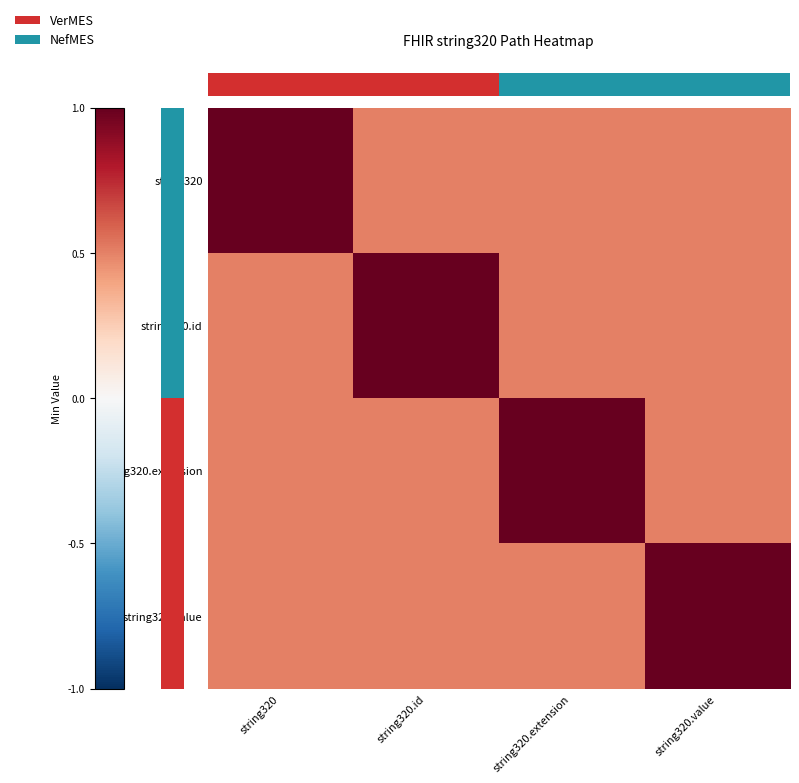

Reading left to right, extract all data points from this chart.

row_0: string320=1.0	string320.id=0.5	string320.extension=0.5	string320.value=0.5
row_1: string320=0.5	string320.id=1.0	string320.extension=0.5	string320.value=0.5
row_2: string320=0.5	string320.id=0.5	string320.extension=1.0	string320.value=0.5
row_3: string320=0.5	string320.id=0.5	string320.extension=0.5	string320.value=1.0